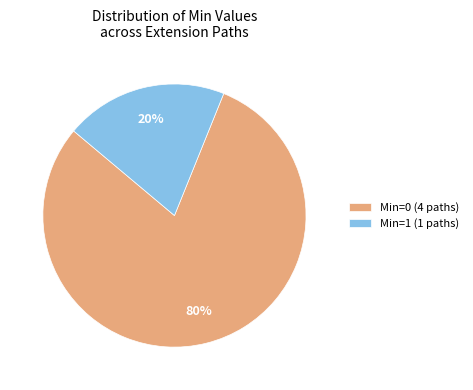

Combined, do Min=0 (4 paths) and Min=1 (1 paths) account for over 50%?

Yes